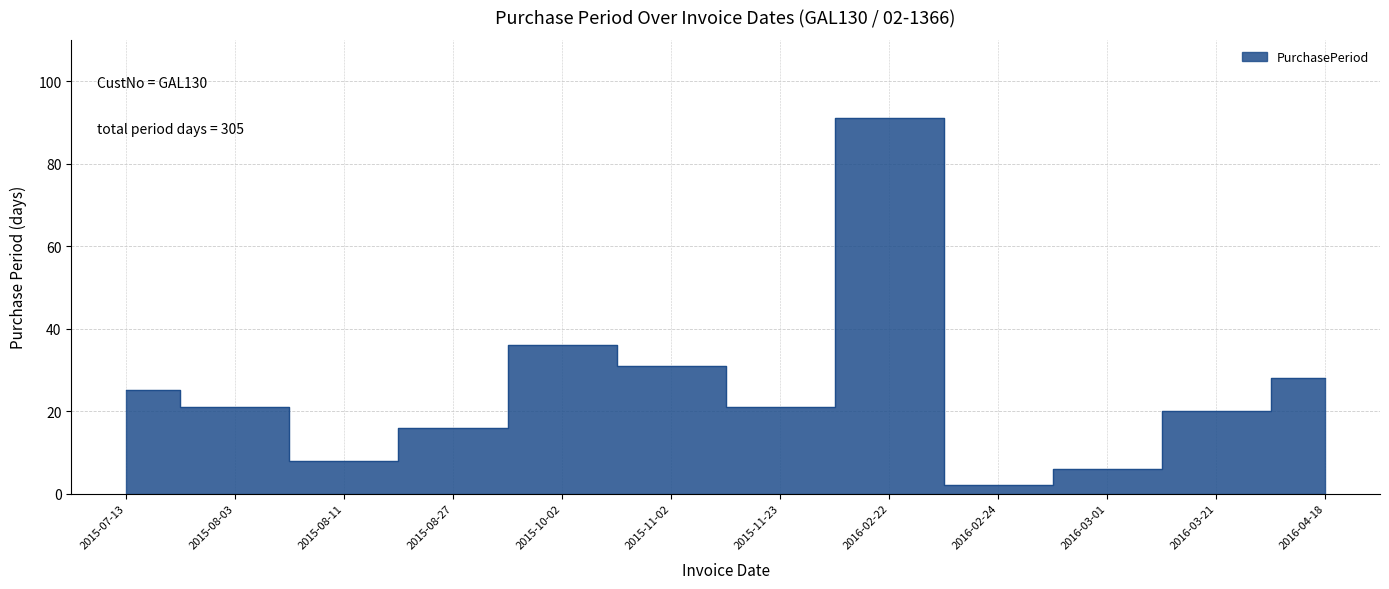

What is the sum of all values?

305